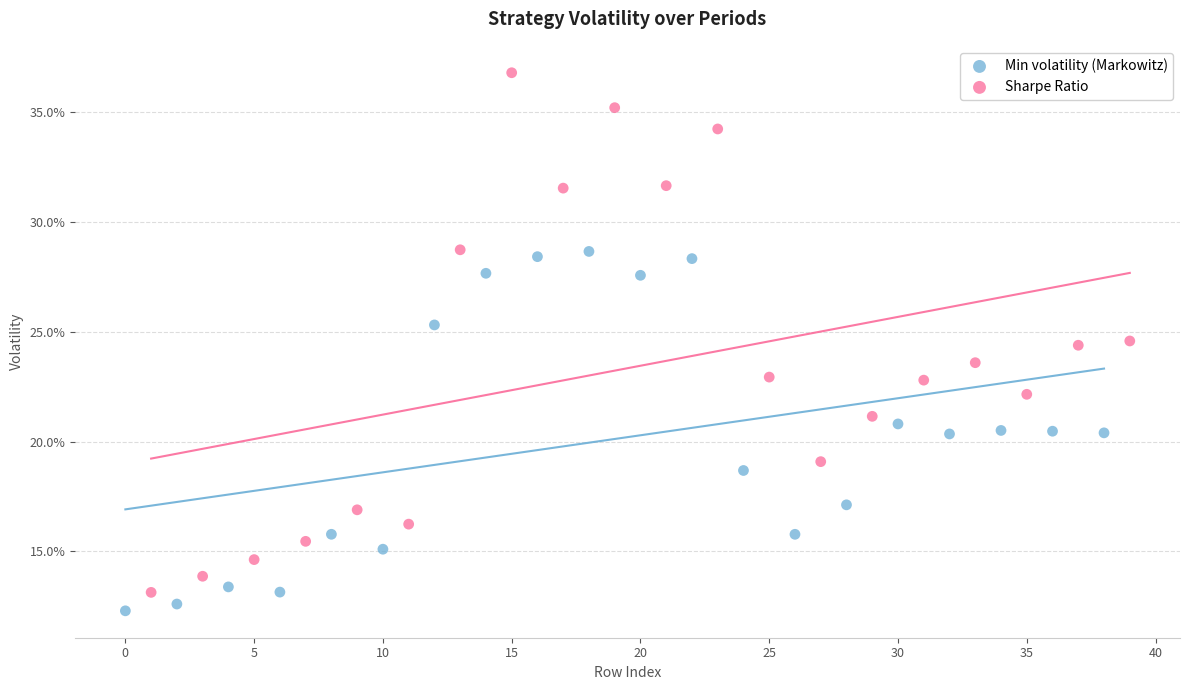

Which series contains the highest Y value?

Sharpe Ratio